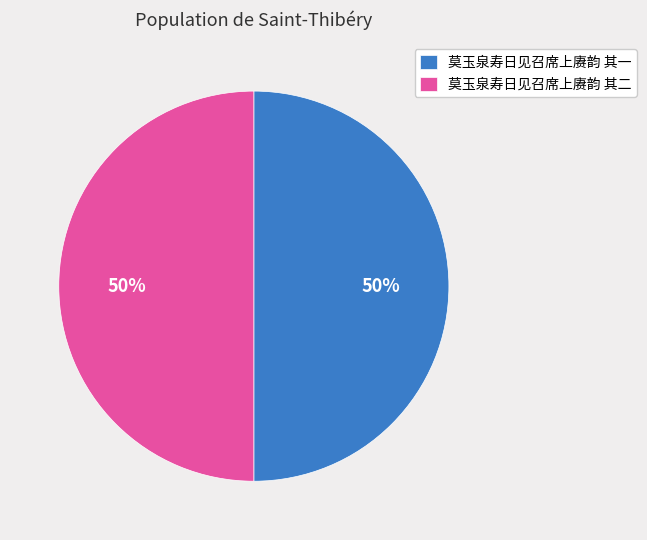

Combined, do 莫玉泉寿日见召席上赓韵 其一 and 莫玉泉寿日见召席上赓韵 其二 account for over 50%?

Yes